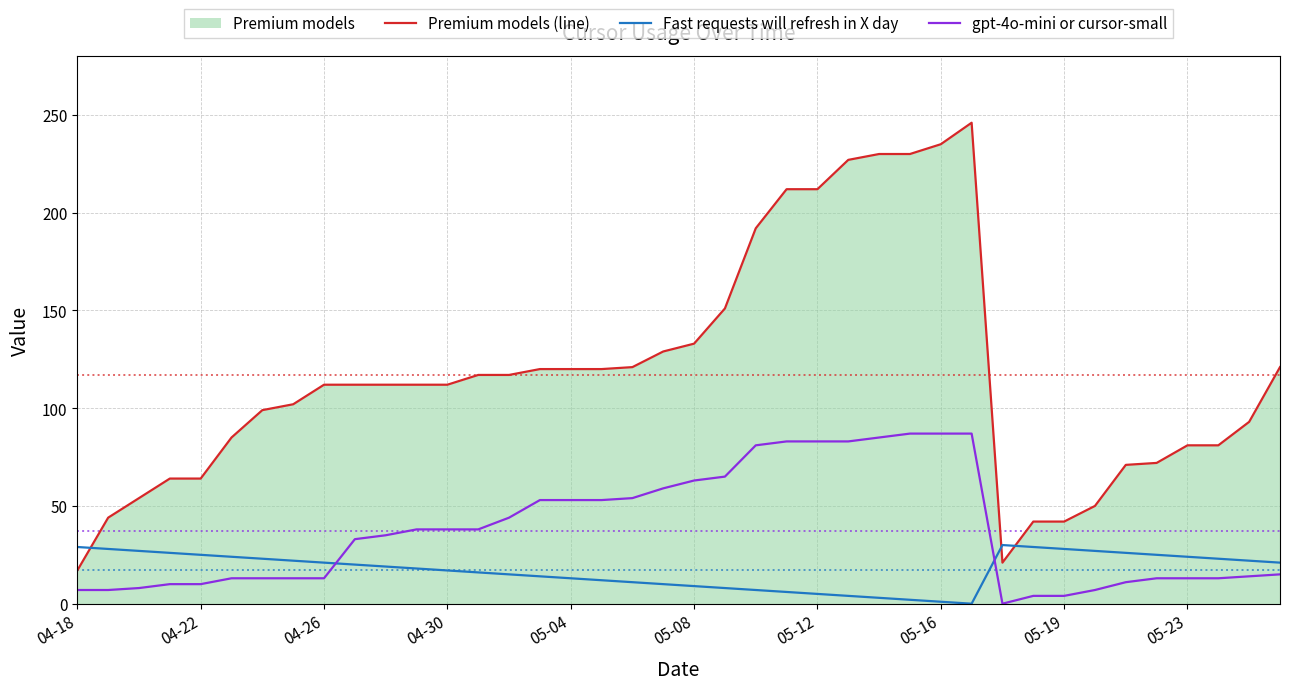

After their last crossing, which series has the higher values: gpt-4o-mini or cursor-small or Fast requests will refresh in X day?

Fast requests will refresh in X day